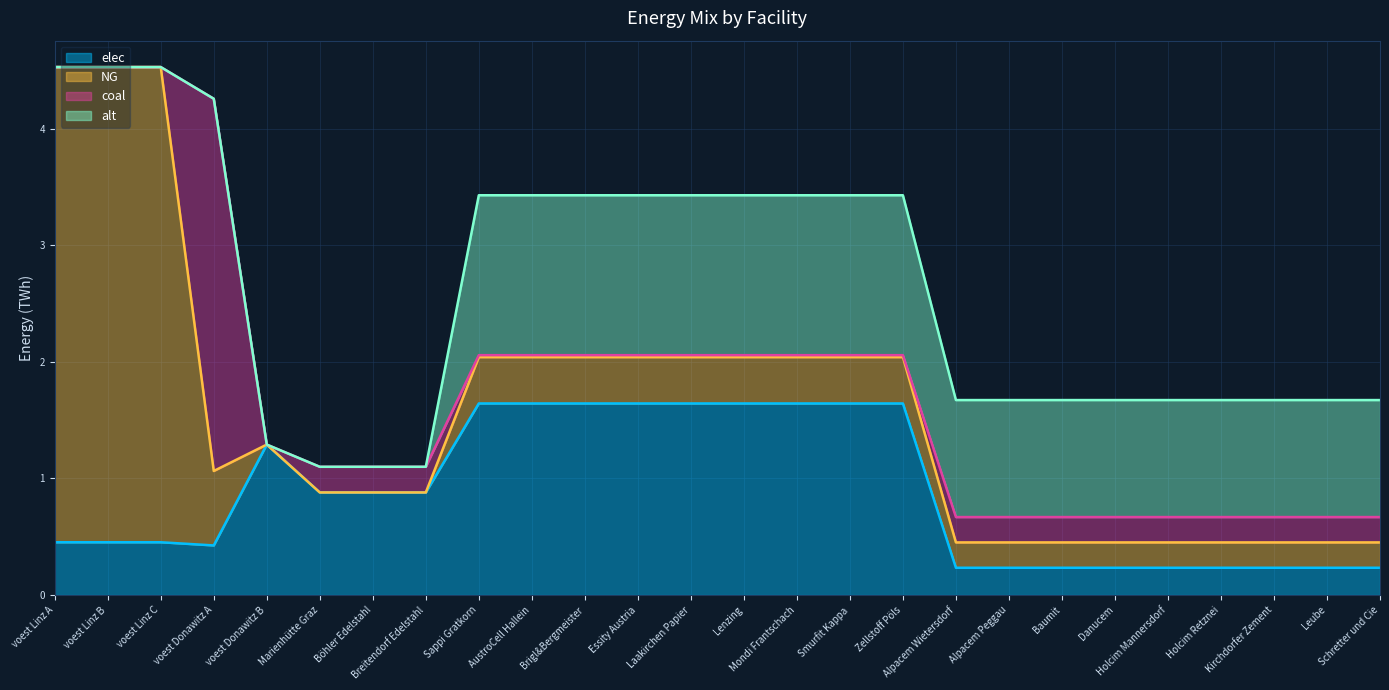

How many data points does each series have?

26